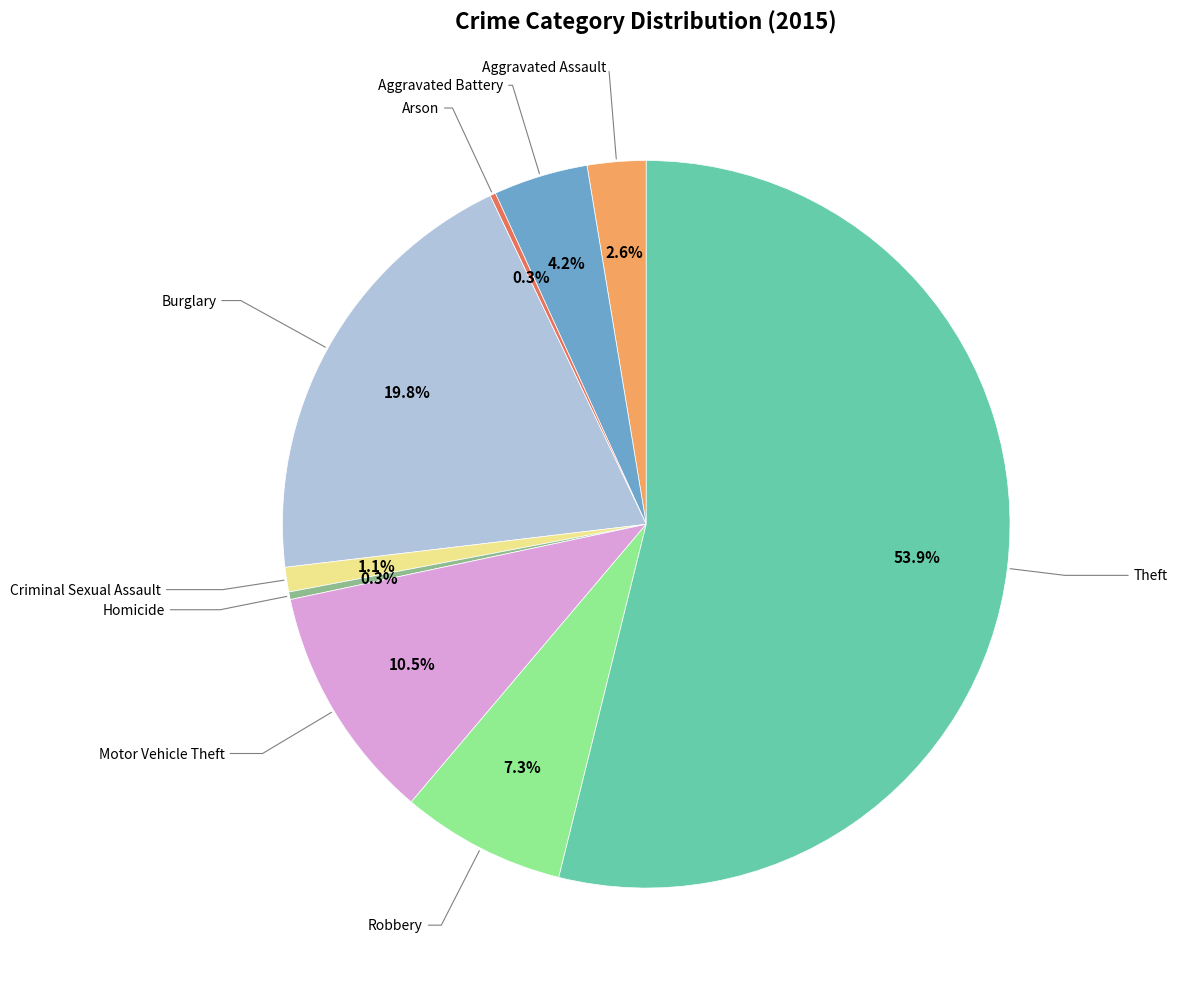

Is there any slice that represents more than half of the pie?

Yes